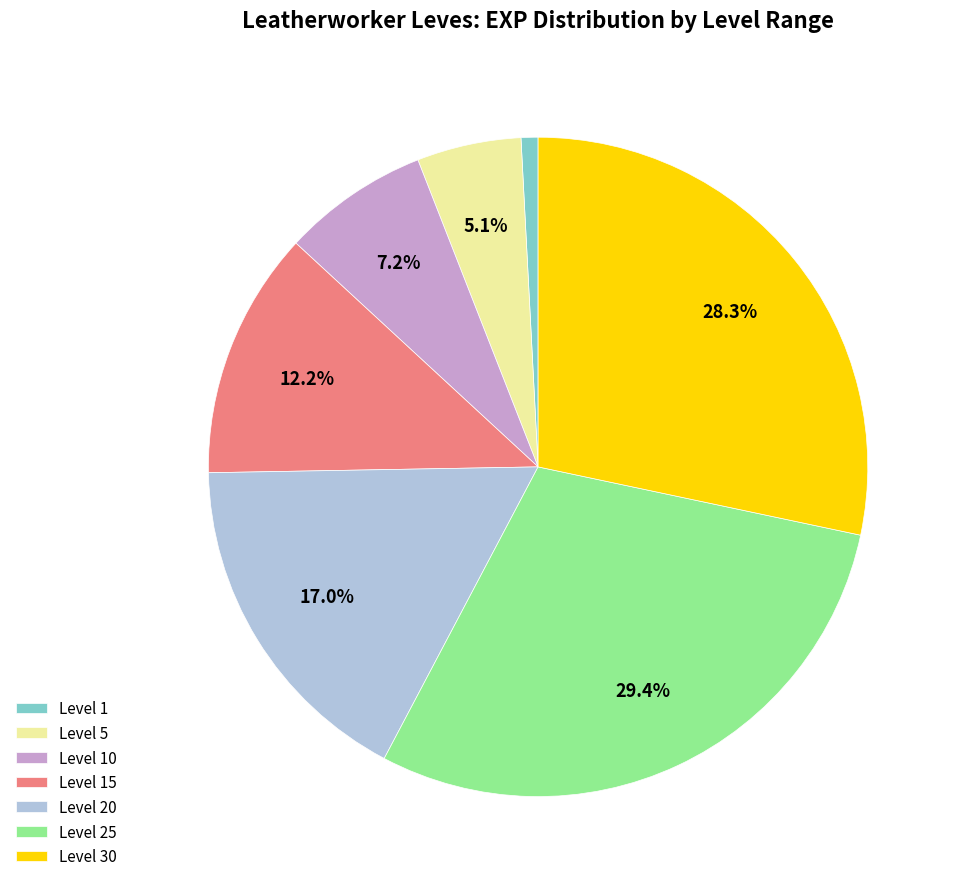

What is the smallest slice in the pie chart?

Level 1